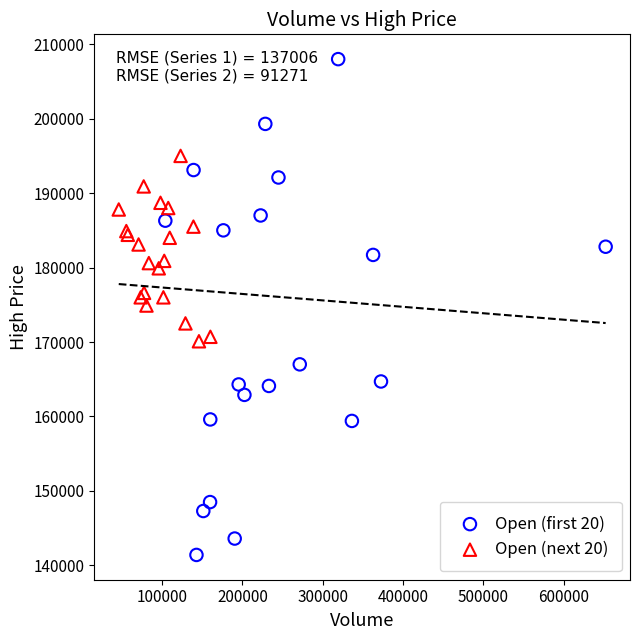

Which series has the largest Y range (max minus min)?

Open (first 20)